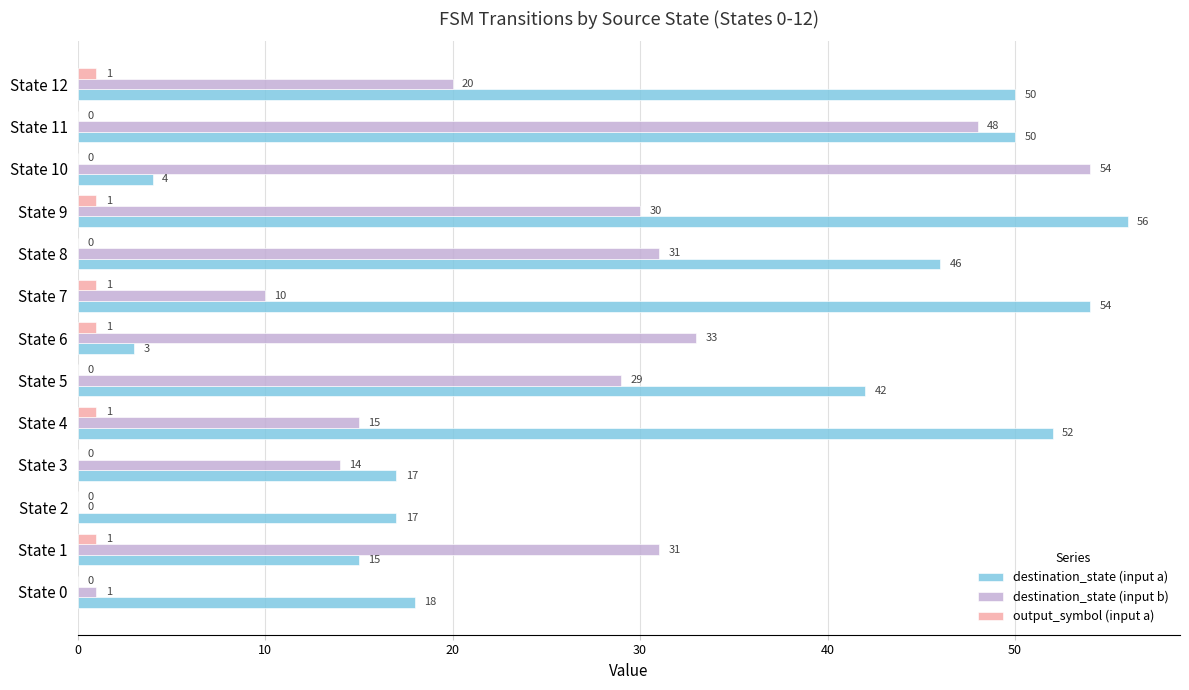

At which category is the sum across all series the highest?

State 11